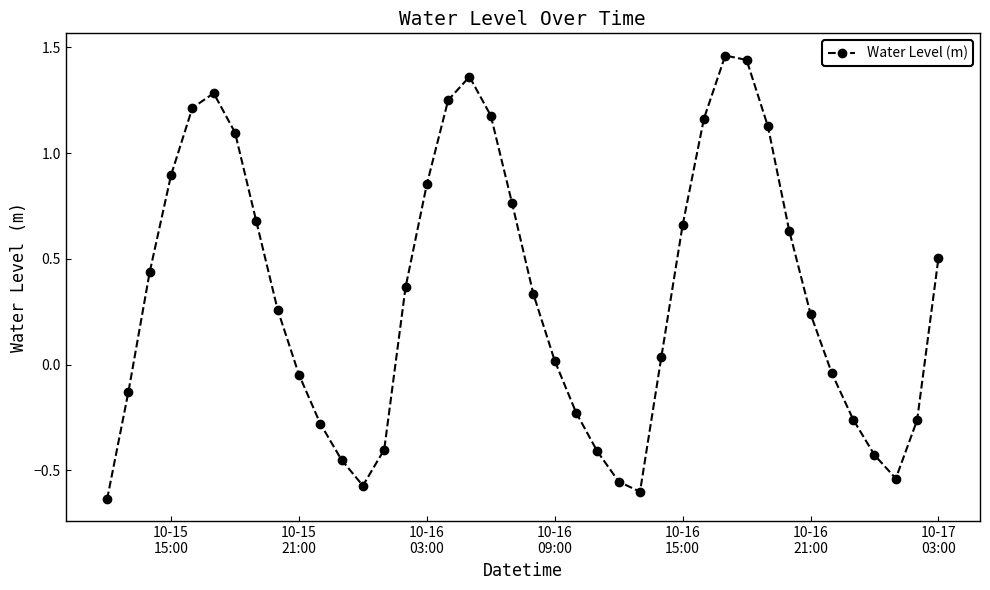

What is the difference between the second highest and minimum values?

2.1